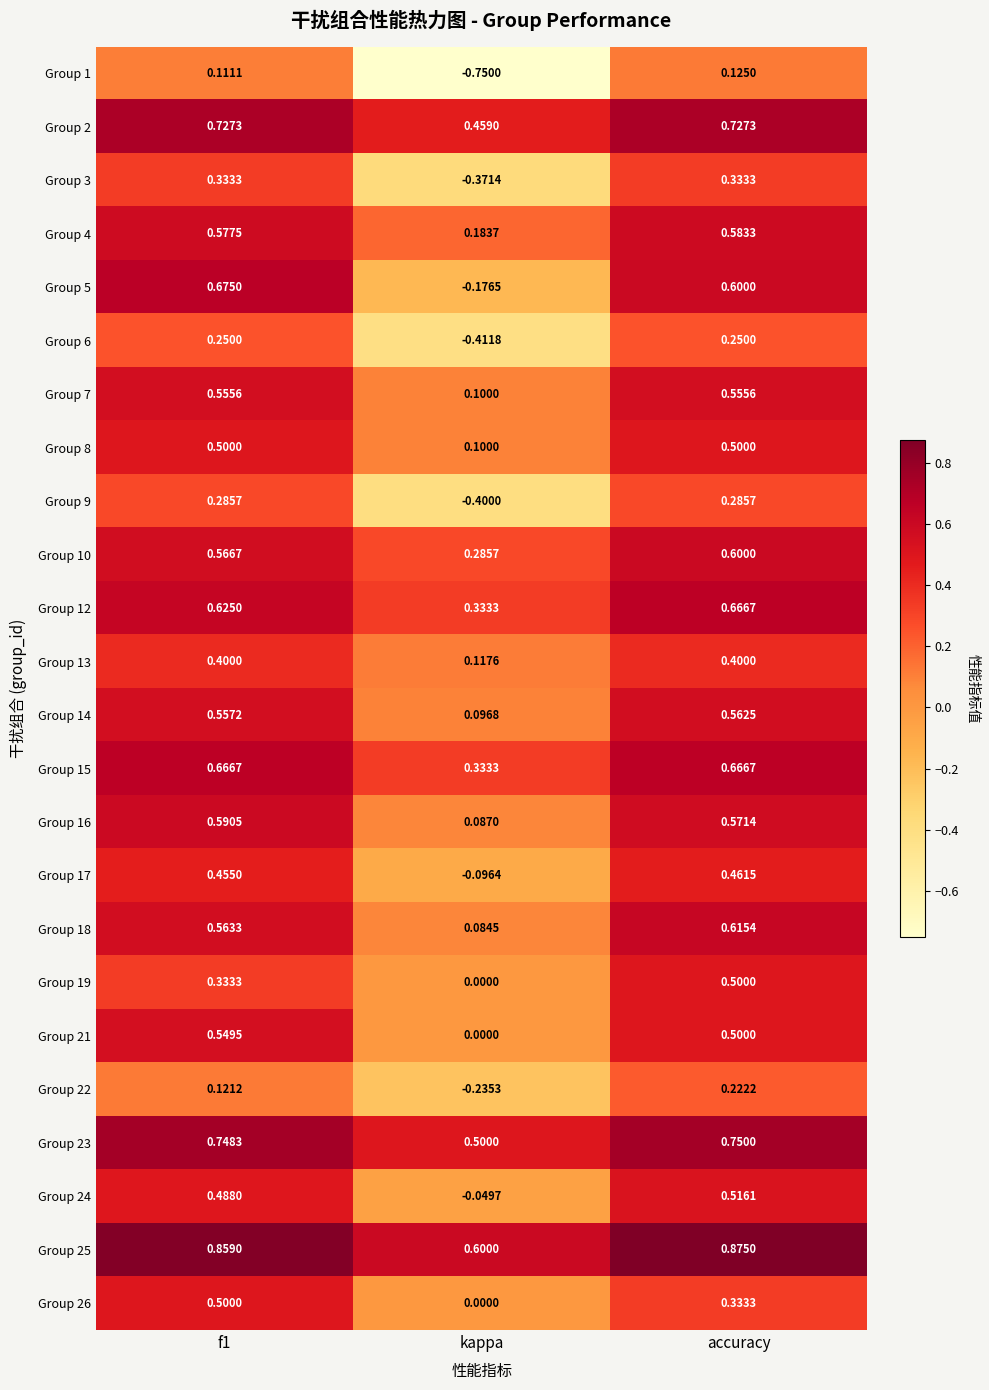

At which category is the sum across all series the highest?

accuracy